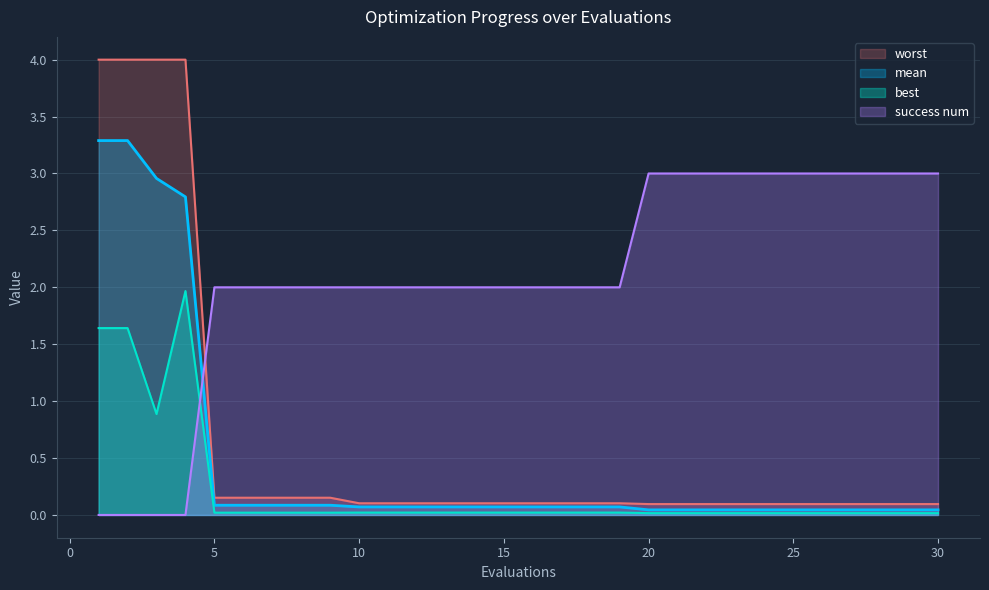

At 25, list the series in order from smallest to largest.

best, mean, worst, success num